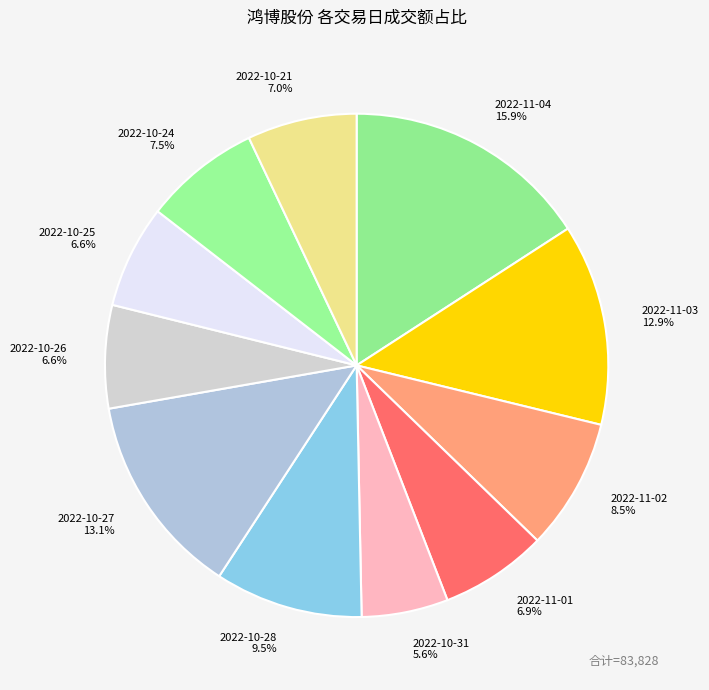

What percentage is NOT represented by 2022-11-01?

93.1%